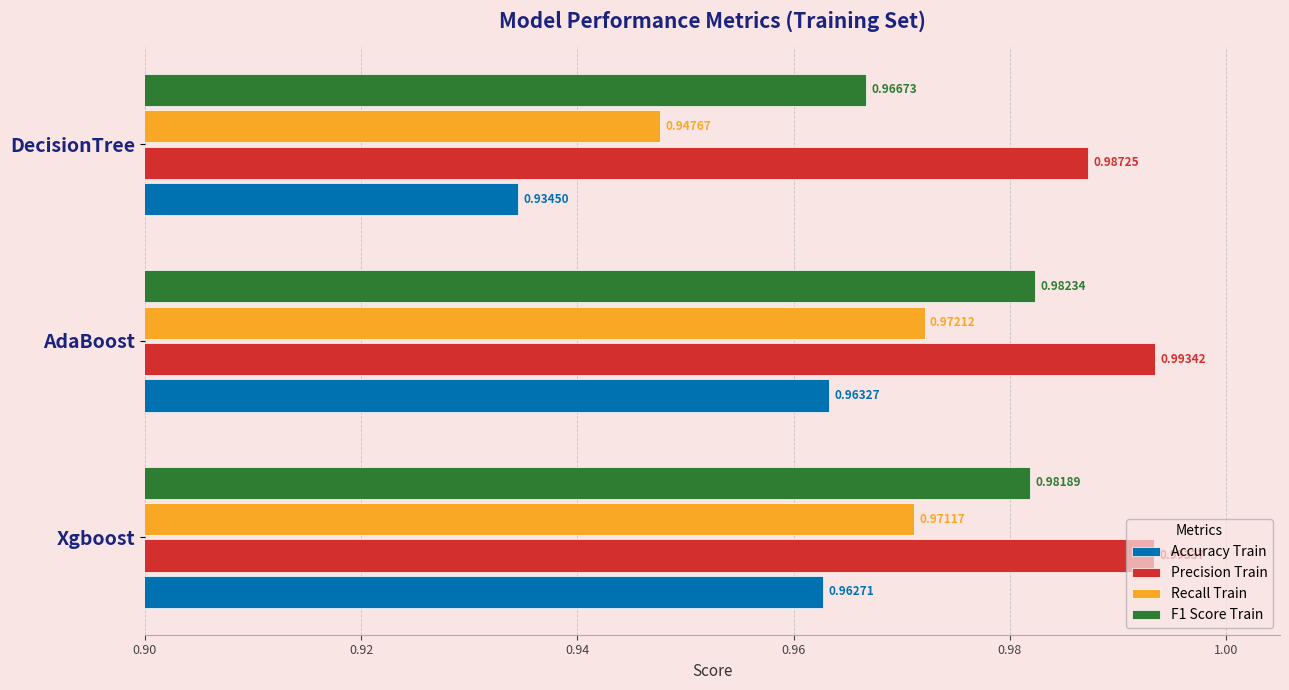

Which category has the highest value in the Accuracy Train series?

AdaBoost